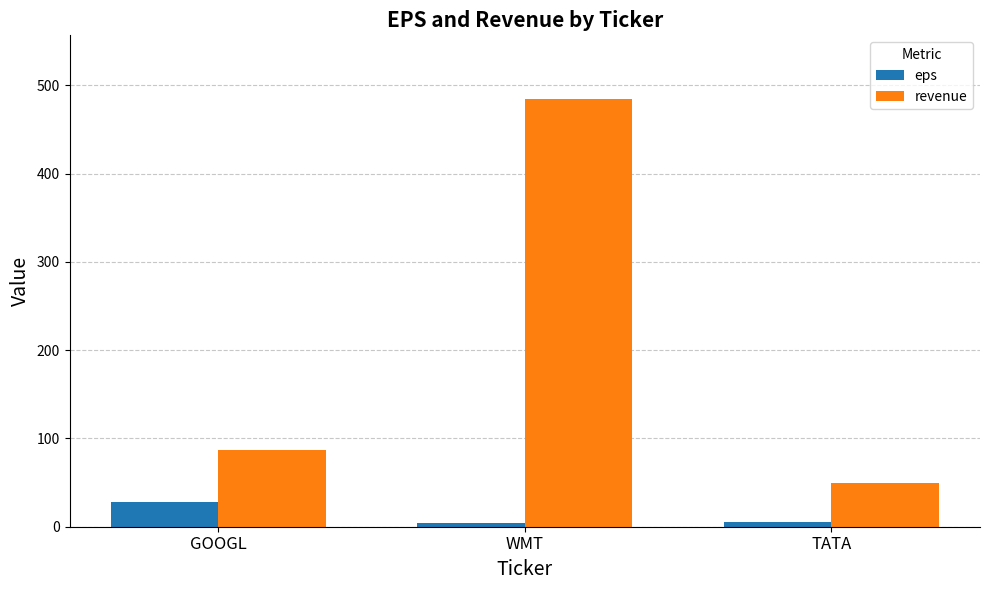

What is the highest value of the revenue series?

484.0